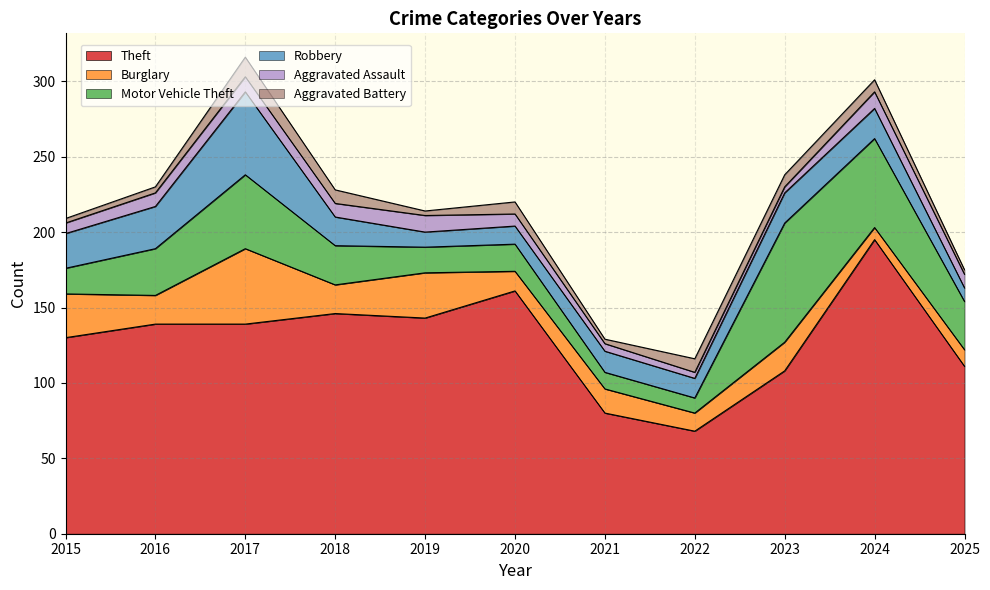

Rank the categories by Aggravated Assault value from highest to lowest.

2019, 2024, 2017, 2016, 2018, 2025, 2020, 2015, 2021, 2022, 2023